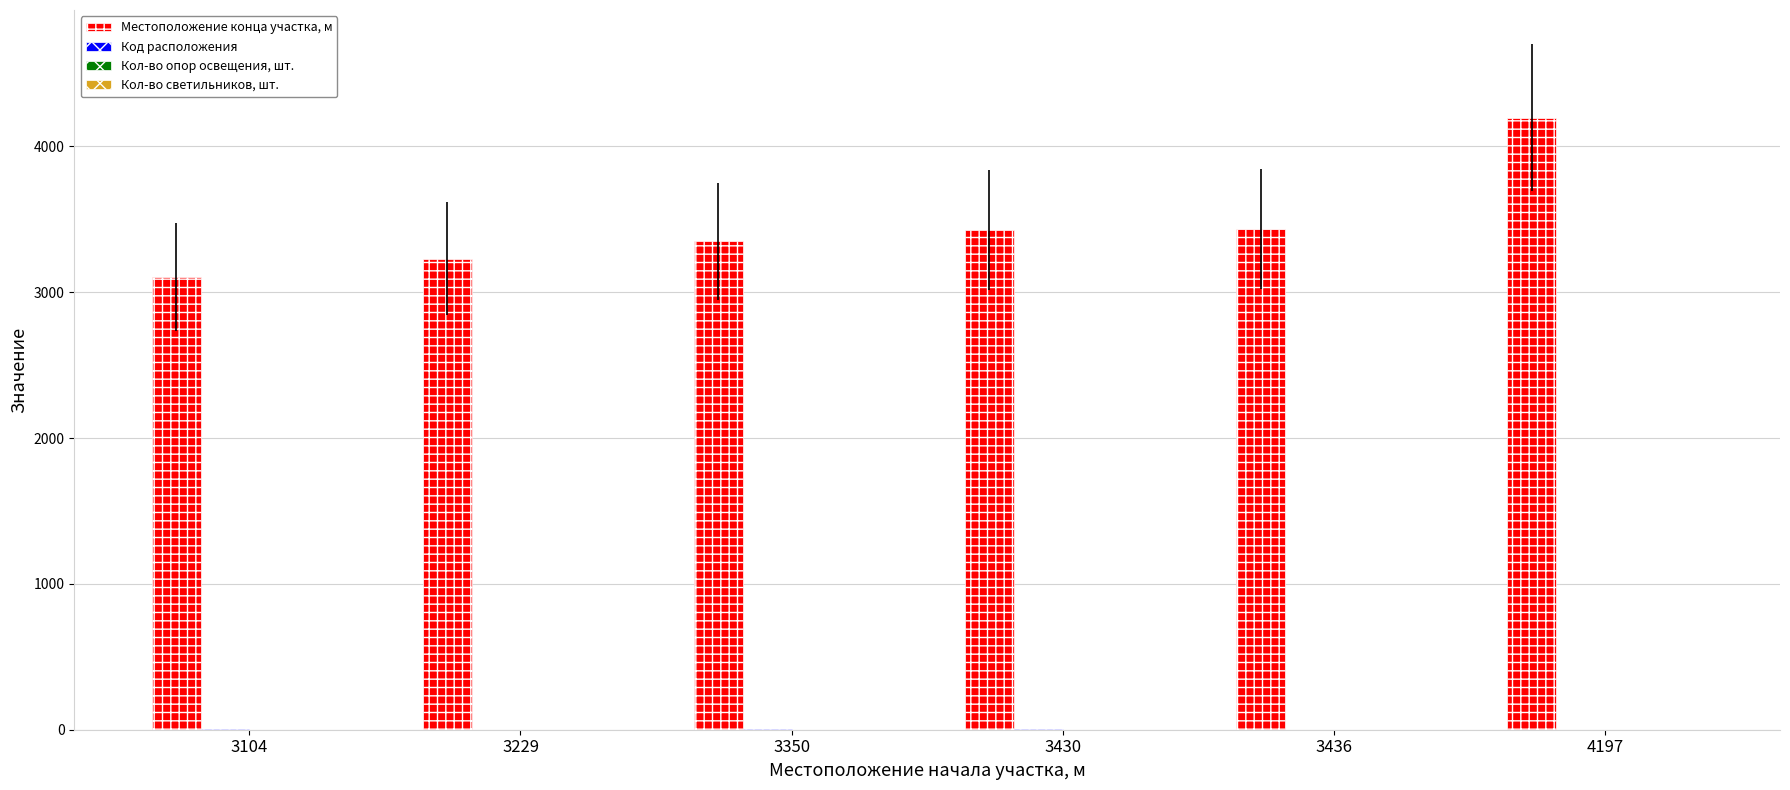

At which category is the sum across all series the highest?

4197